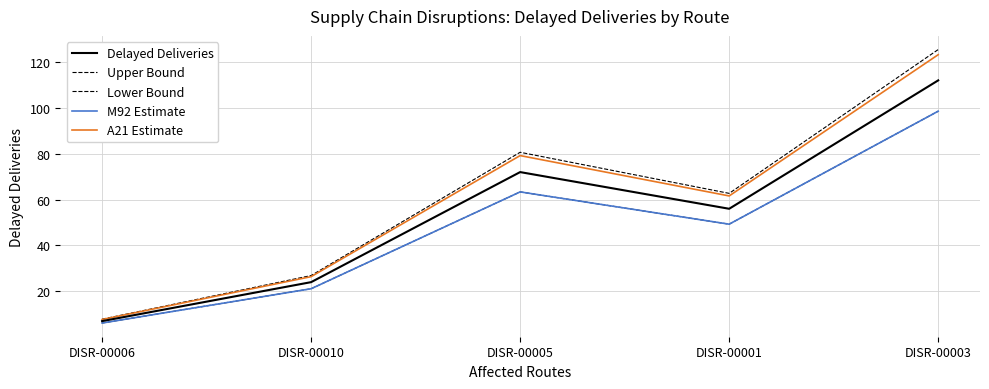

True or false: Lower Bound and M92 Estimate intersect in this chart.

False